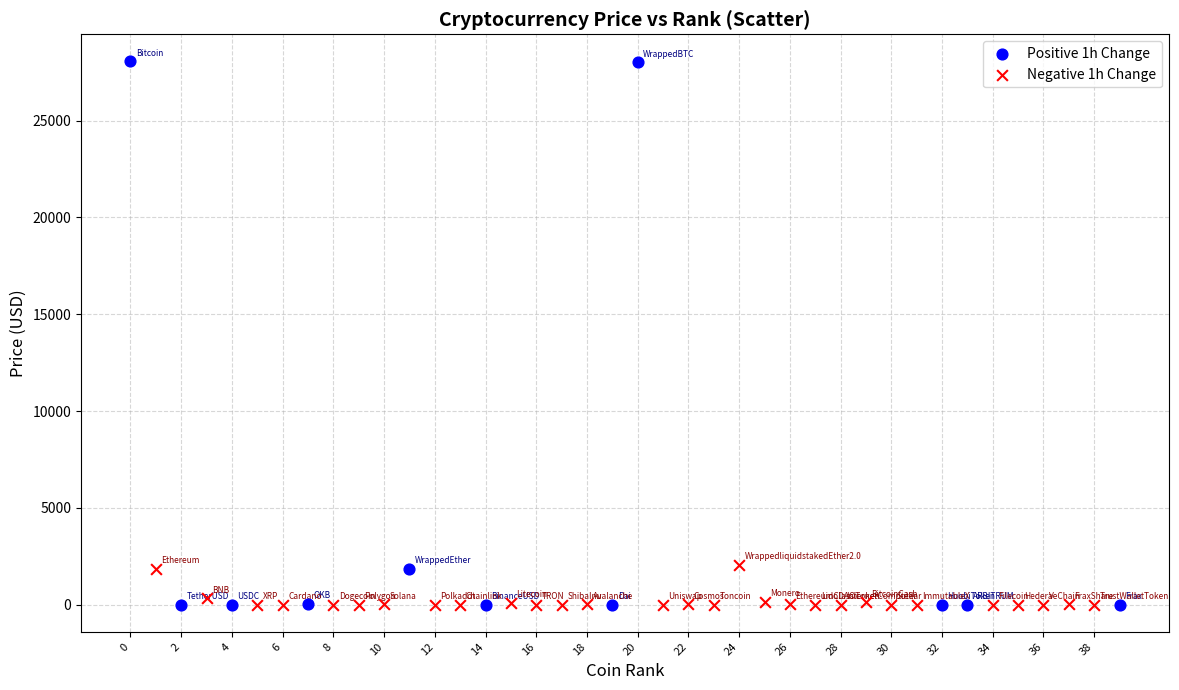

Which series has the widest spread of Y values?

Positive 1h Change